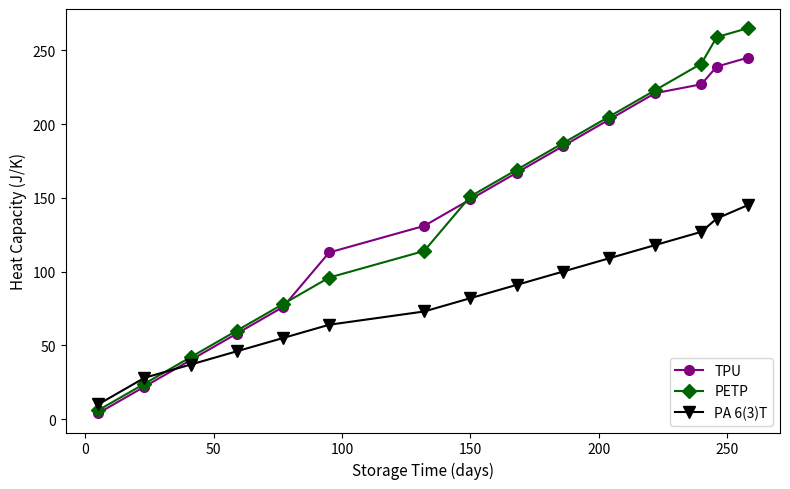

Reading left to right, list all the values displayed in this chart.

TPU: 4	22	40	58	76	113	131	149	167	185	203	221	227	239	245
PETP: 6	24	42	60	78	96	114	151	169	187	205	223	241	259	265
PA 6(3)T: 10	28	37	46	55	64	73	82	91	100	109	118	127	136	145